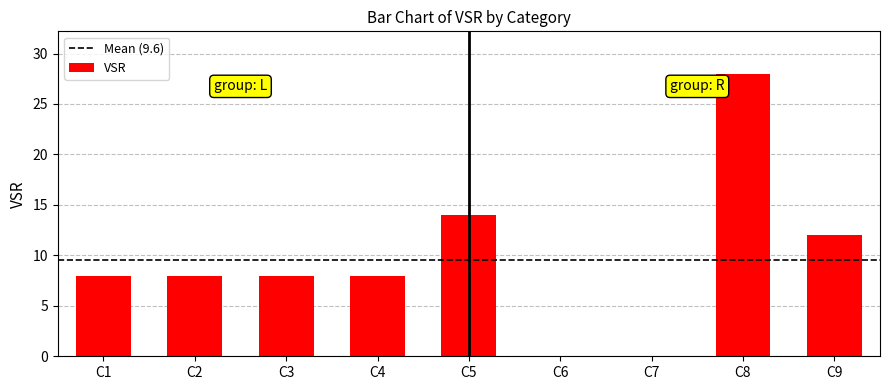

What is the sum of all values?

86